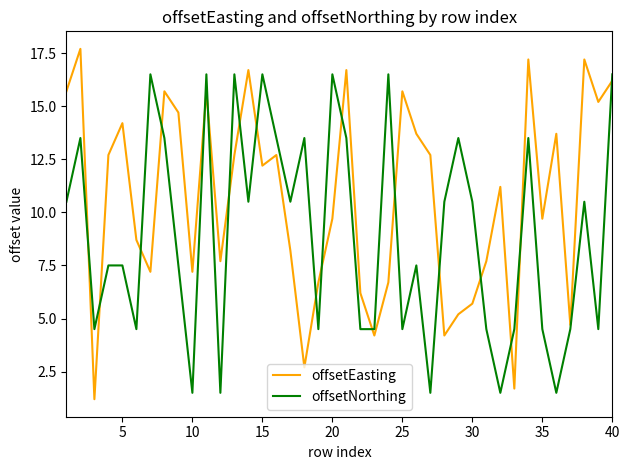

Rank the series by their maximum value, from lowest to highest.

offsetNorthing, offsetEasting